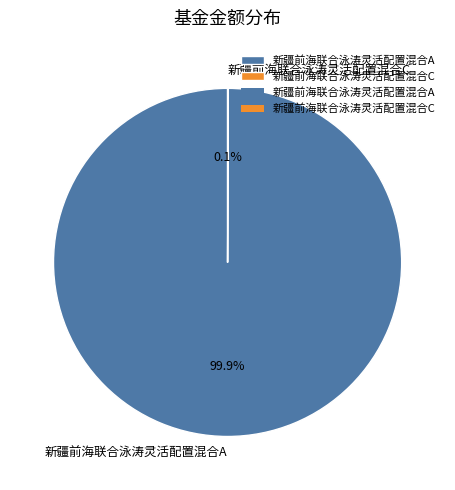

Which slice is the largest?

新疆前海联合泳涛灵活配置混合A